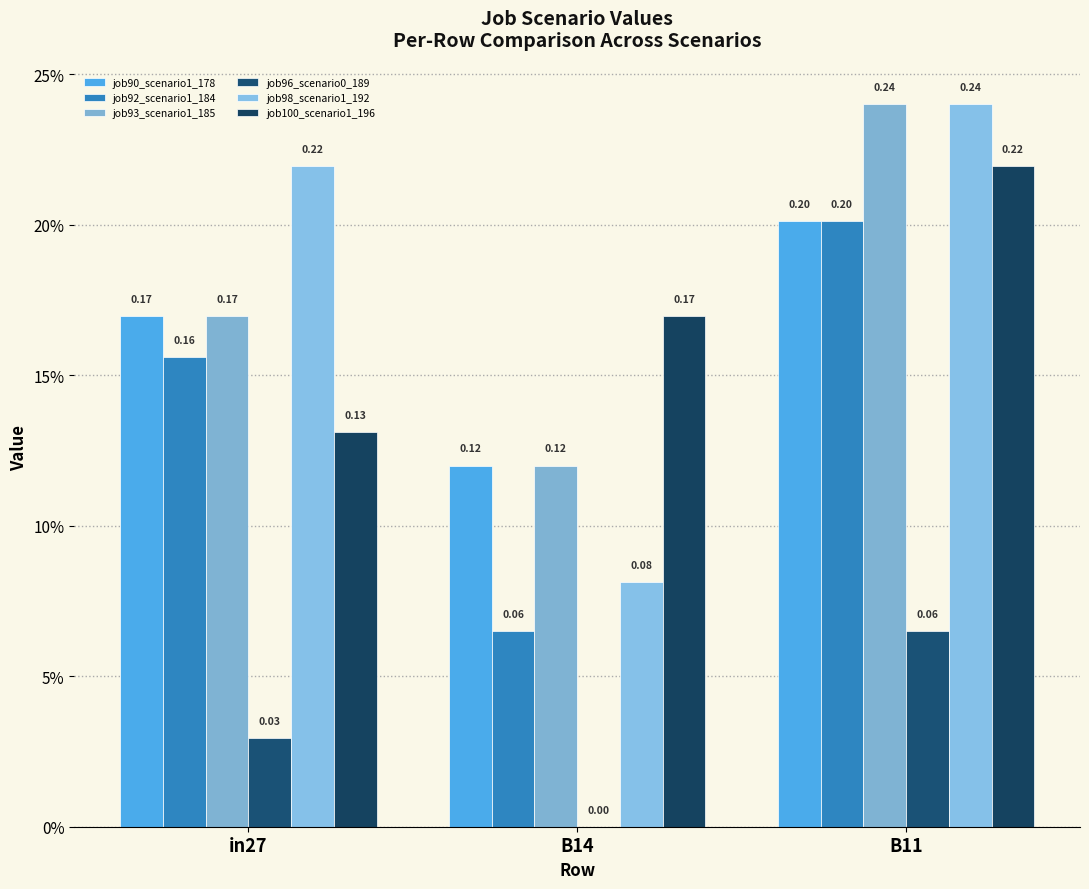

Rank the series by their maximum value, from lowest to highest.

job96_scenario0_189, job90_scenario1_178, job92_scenario1_184, job100_scenario1_196, job93_scenario1_185, job98_scenario1_192